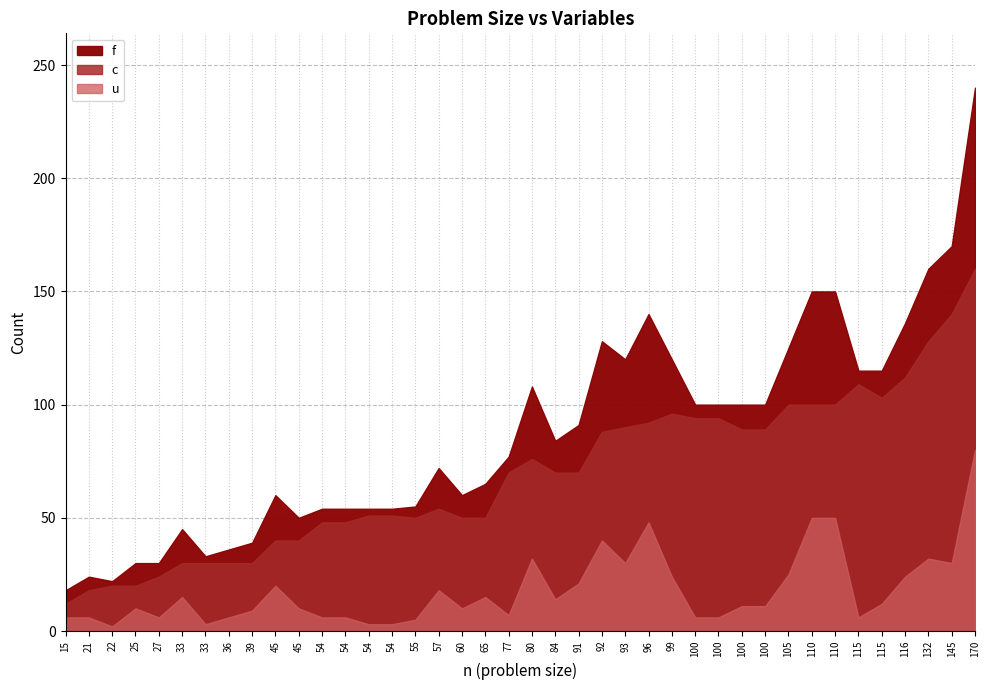

At how many categories does at least one series exceed 215?

1